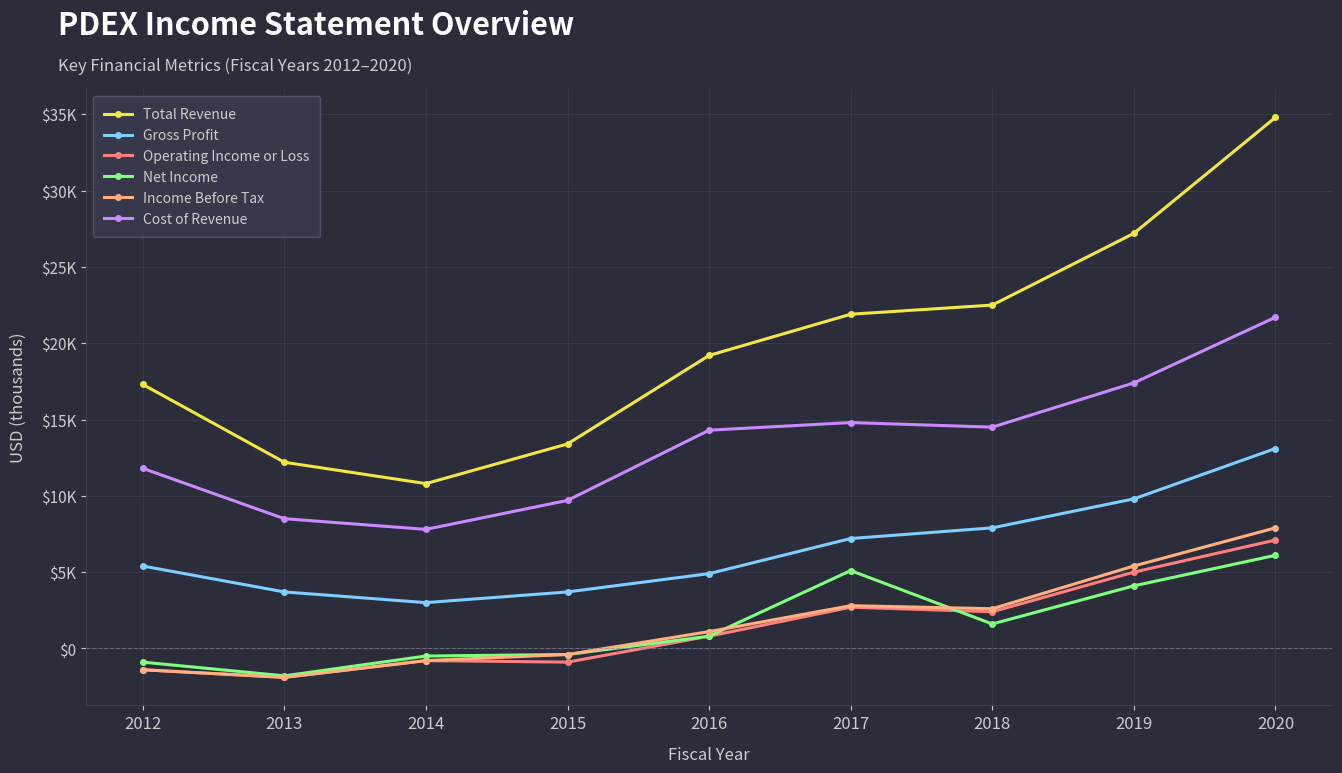

Reading left to right, transcribe all the data shown in this chart.

Total Revenue: 17300	12200	10800	13400	19200	21900	22500	27200	34800
Gross Profit: 5400	3700	3000	3700	4900	7200	7900	9800	13100
Operating Income or Loss: -1400	-1900	-800	-900	800	2700	2400	5000	7100
Net Income: -900	-1800	-500	-400	800	5100	1600	4100	6100
Income Before Tax: -1400	-1900	-800	-400	1100	2800	2600	5400	7900
Cost of Revenue: 11800	8500	7800	9700	14300	14800	14500	17400	21700